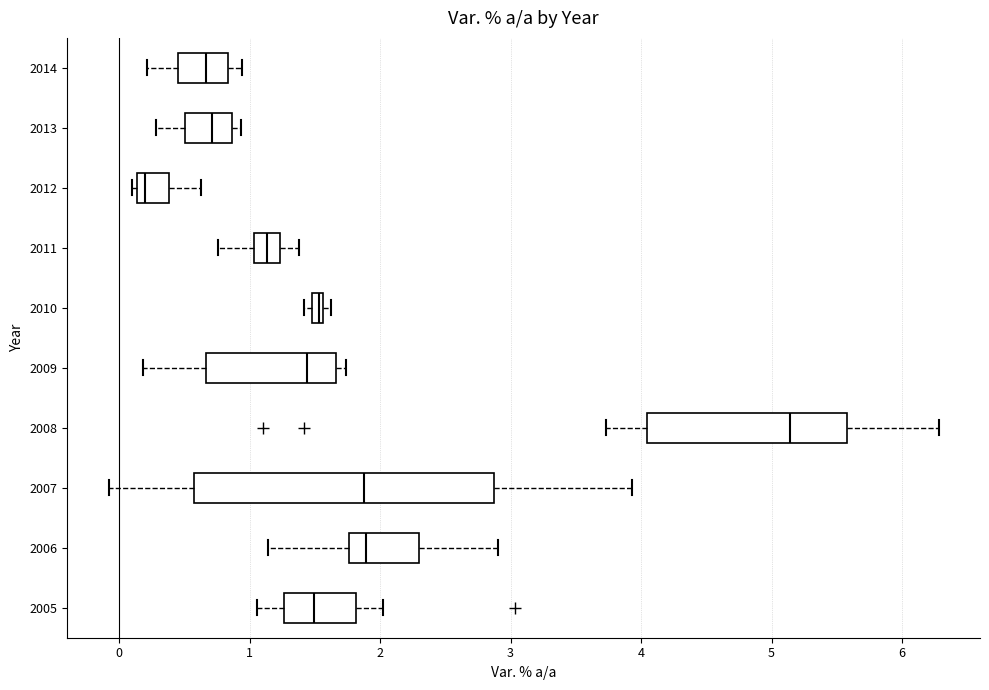

Comparing the boxes themselves (not the whiskers), which one is the widest?

2007